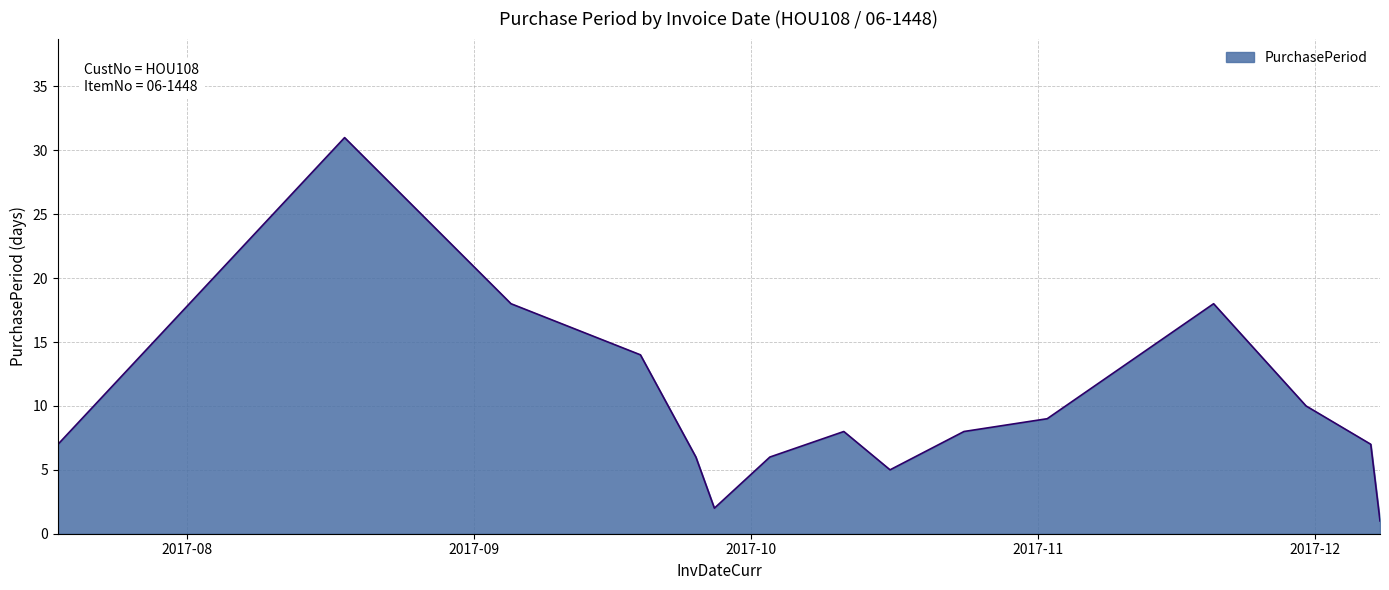

What is the greatest value displayed?

31